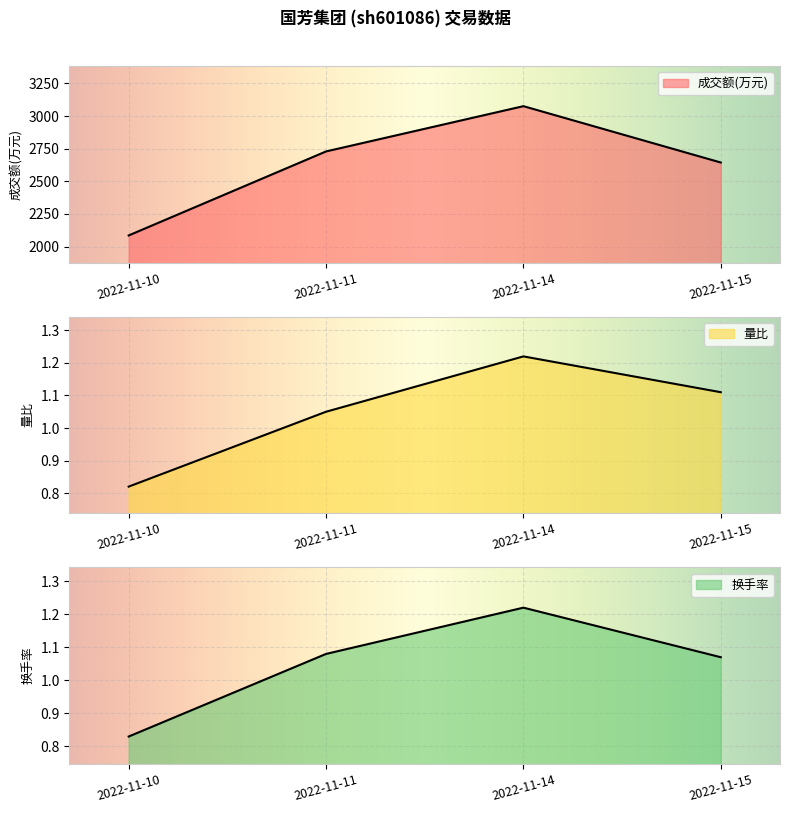

Which category has the lowest value in the 成交额(万元) series?

2022-11-10